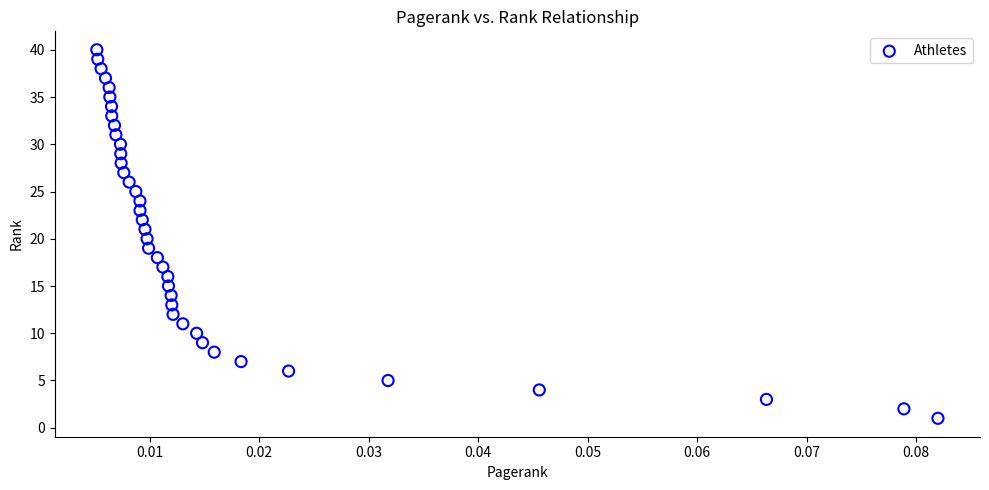

What is the range of Y values (max minus min)?

39